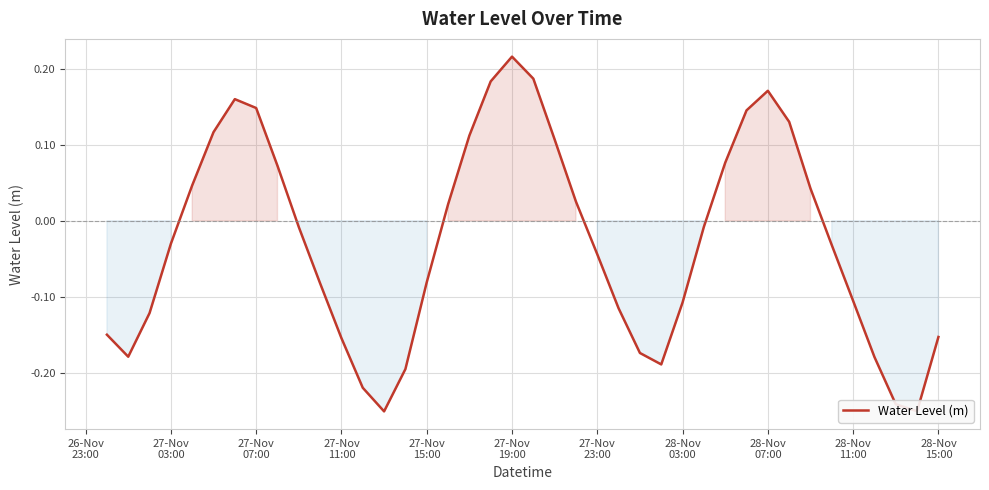

How many lines are shown in the chart?

1